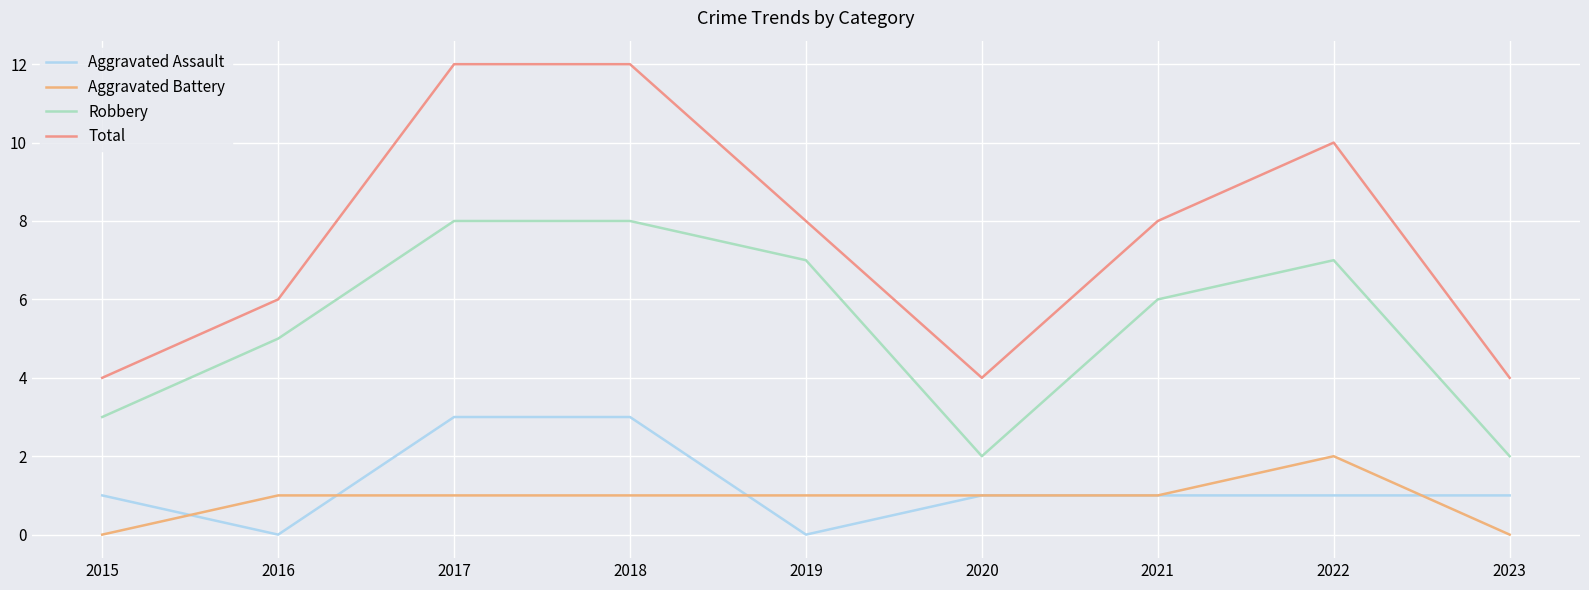

What is the value of the Robbery point at the 9th from the left?

2